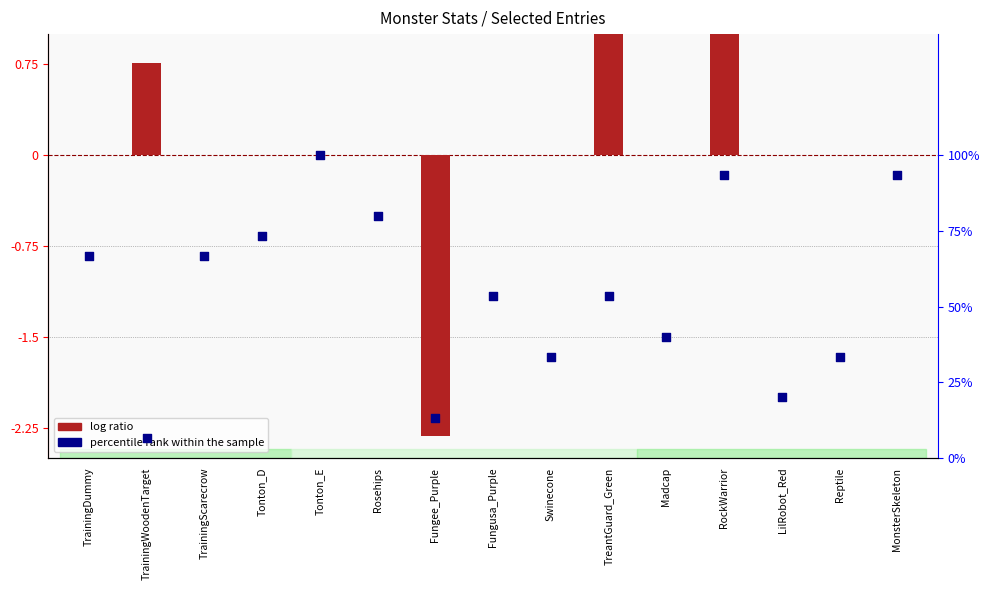

Which series has the largest total across all categories?

percentile rank within the sample